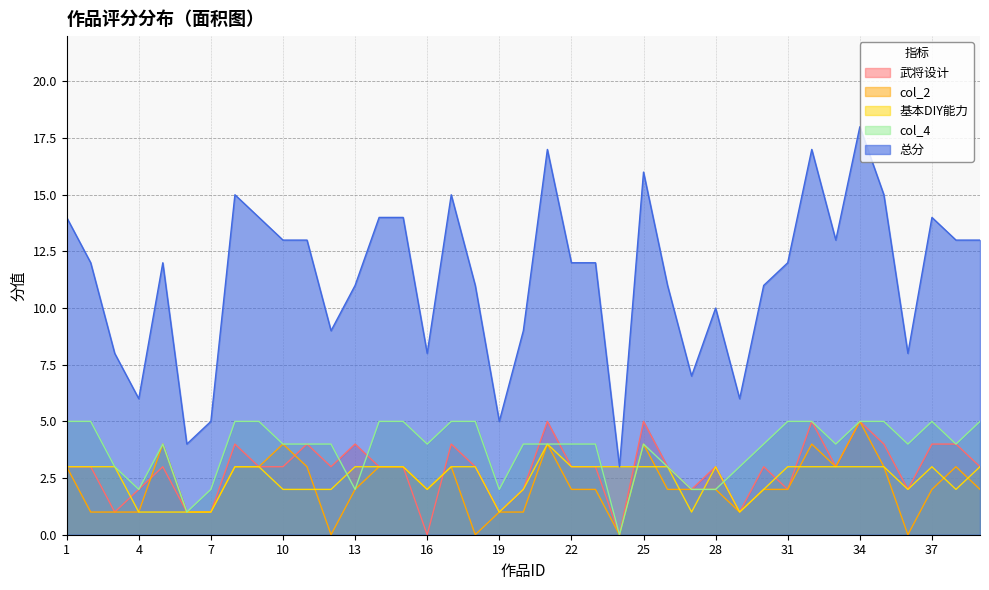

What is the value of the col_4 point at the 12th from the left?

4